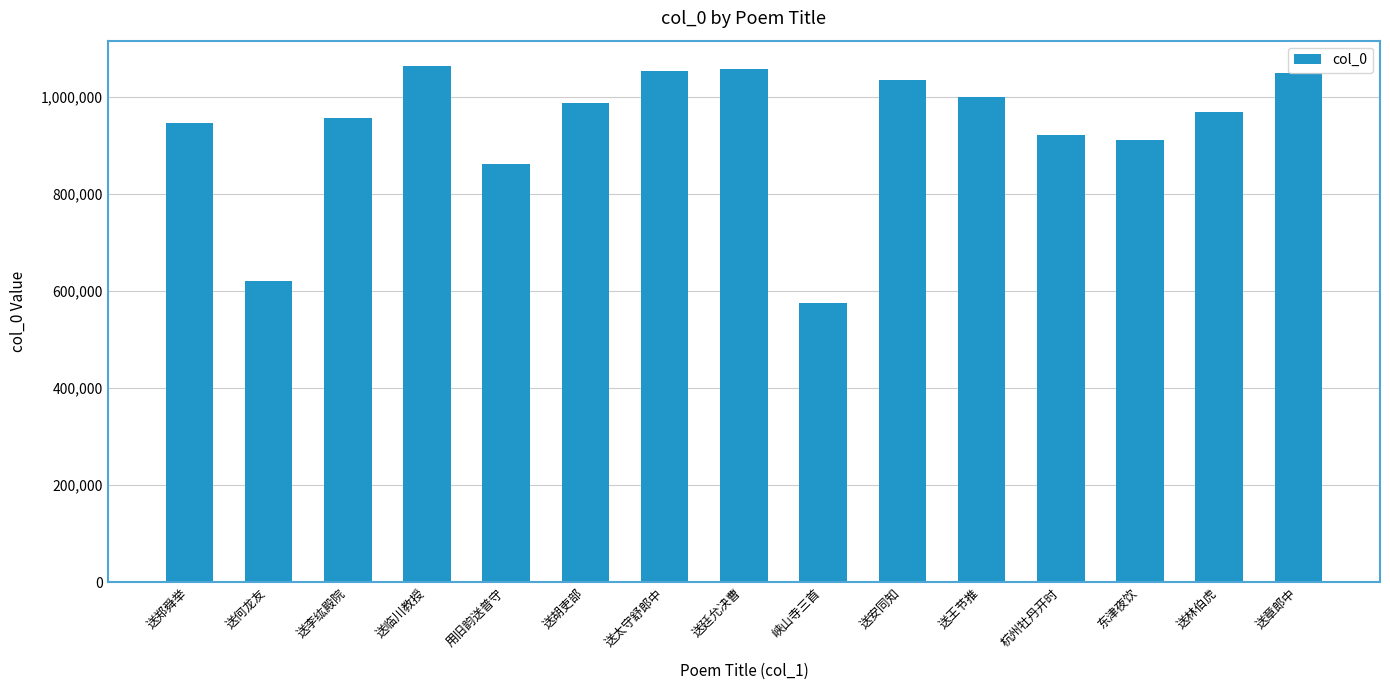

What is the difference between the second highest and minimum values?

481631